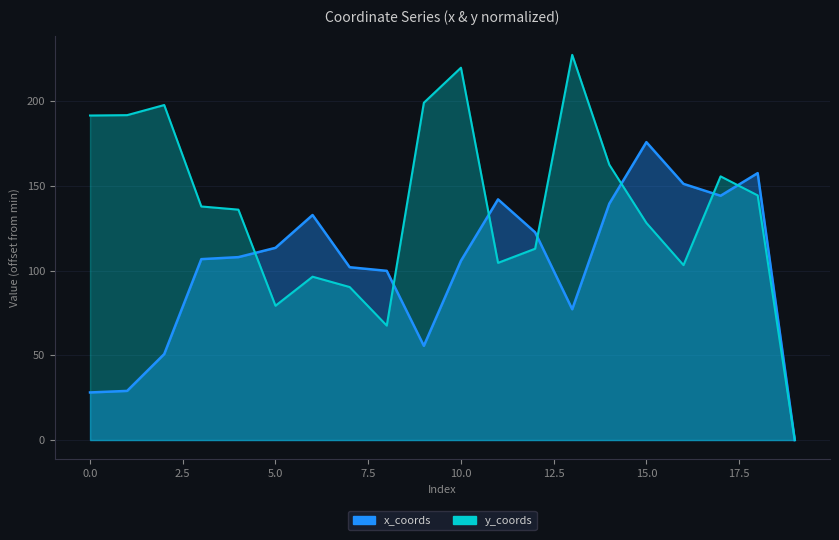

In x_coords, how many points are lower than both neighbors (excluding endpoints)?

3